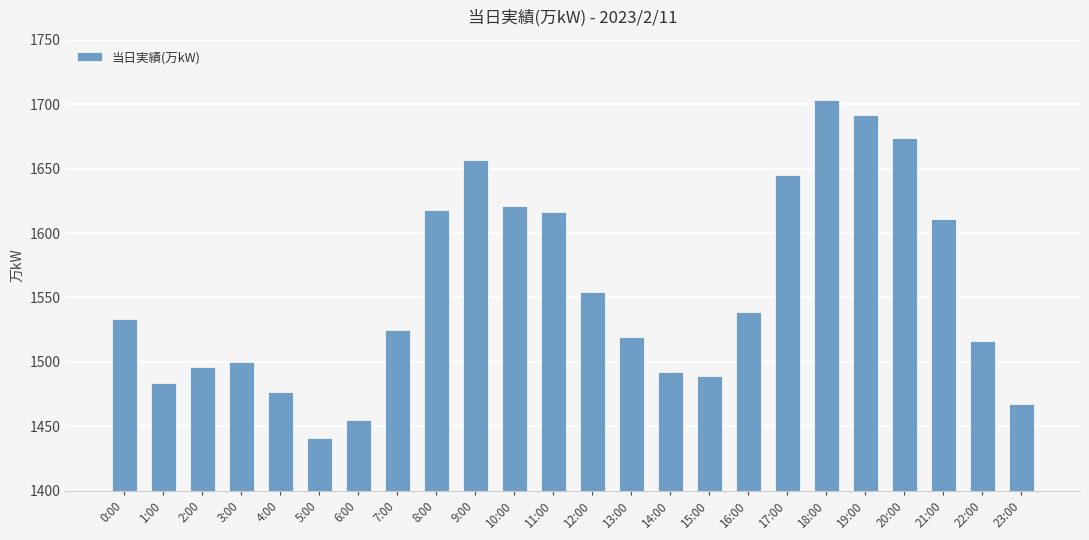

How many data points are less than 1533?

12